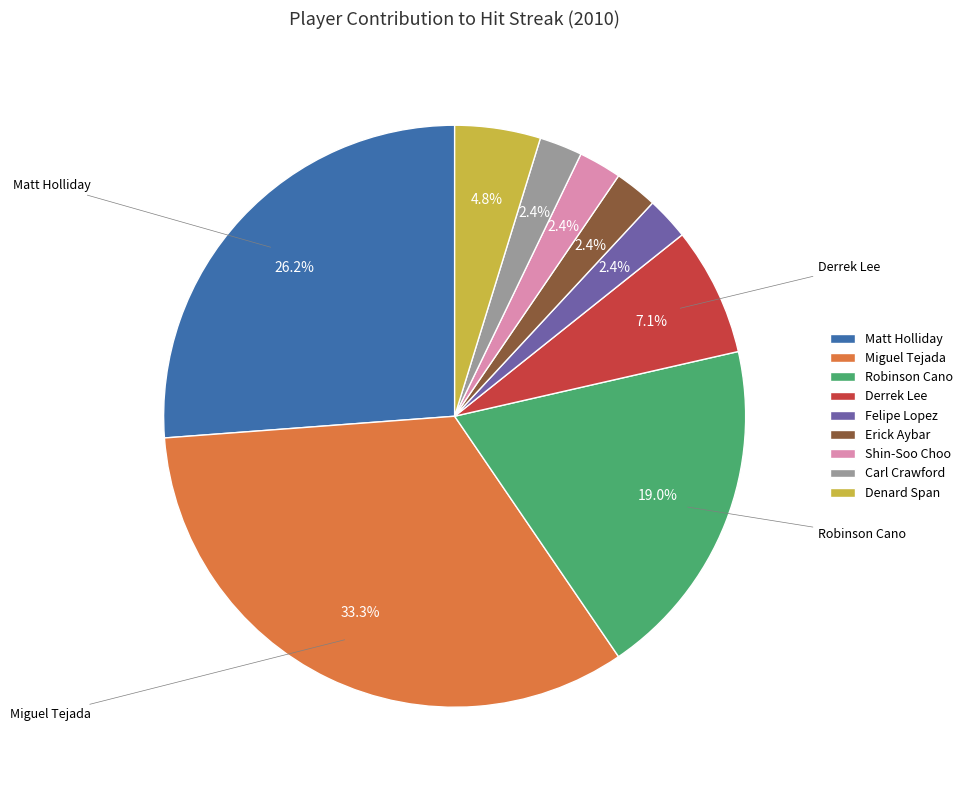

What is the ratio of the value at Matt Holliday to the value at Robinson Cano?

1.4